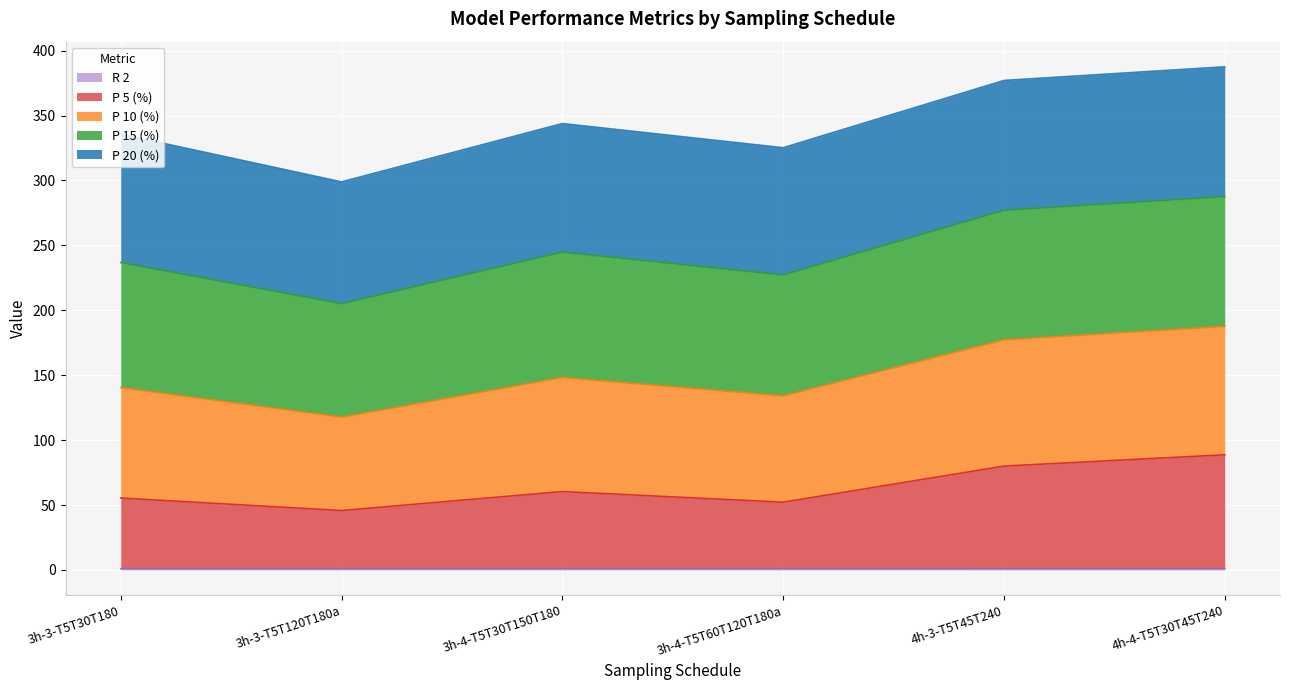

How many categories are shown in the chart?

6